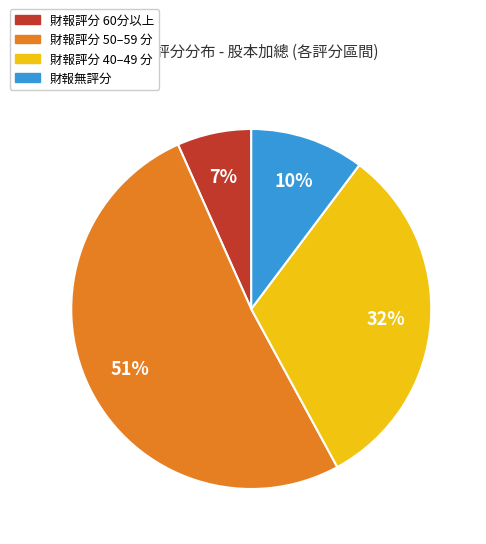

Count the number of slices in the pie.

4